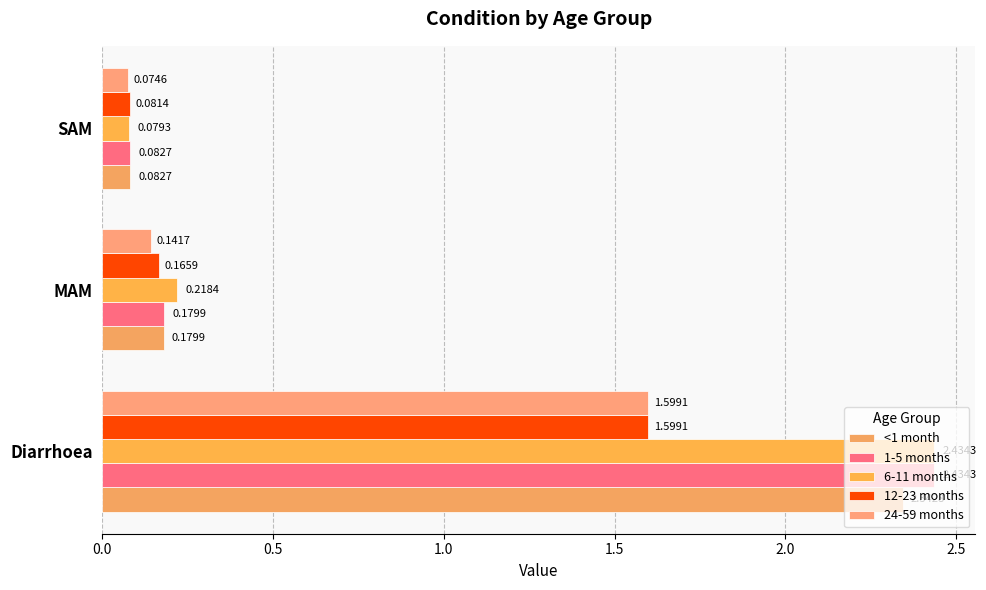

How many distinct data groups are displayed?

5